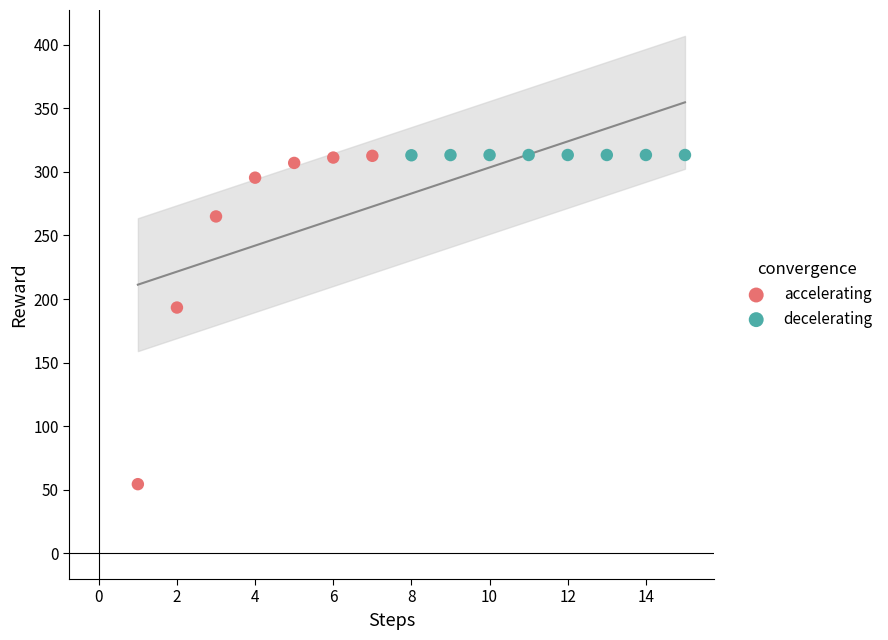

Which series contains the lowest Y value?

accelerating